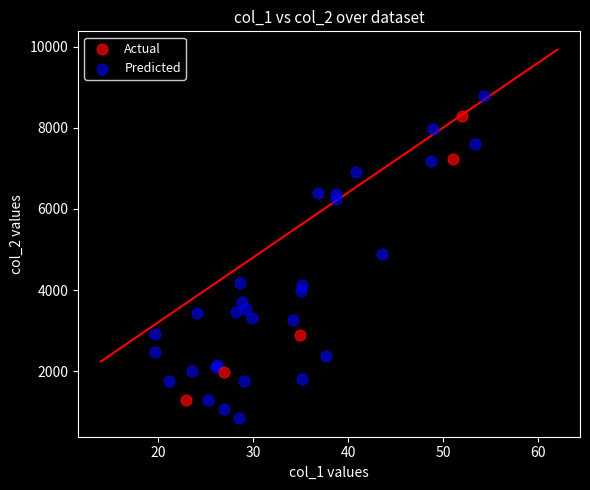

Which series contains the highest Y value?

Predicted